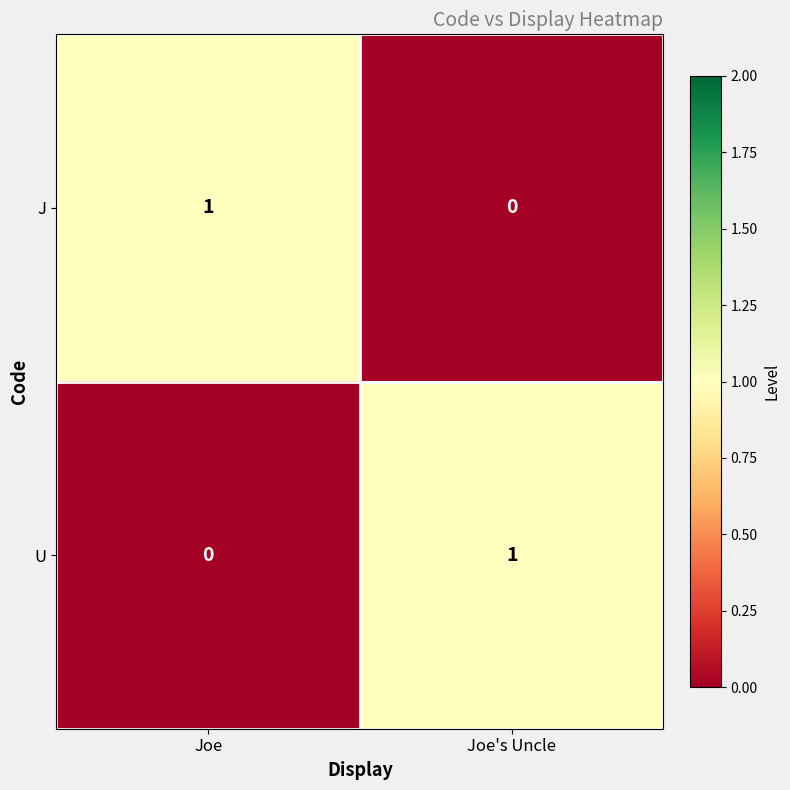

How many series are shown in this chart?

2